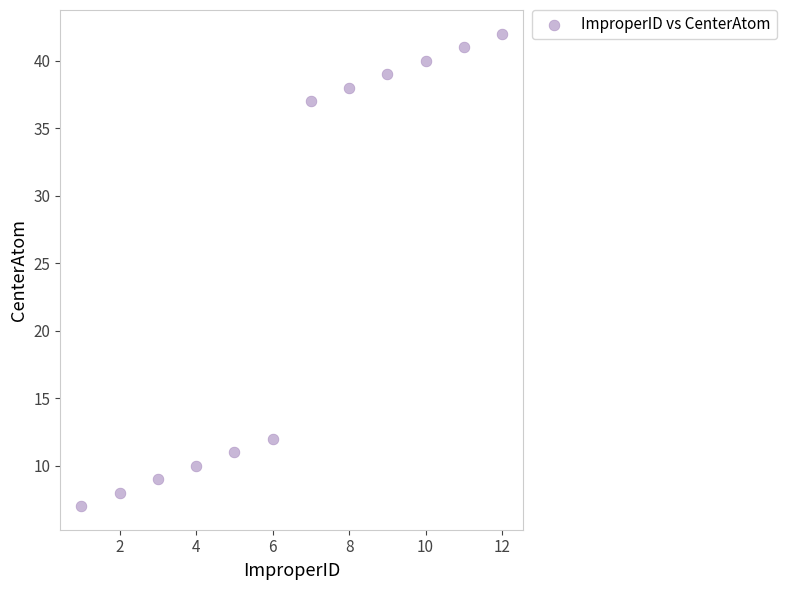

What Y value in the scatter plot is closest to 24?

12